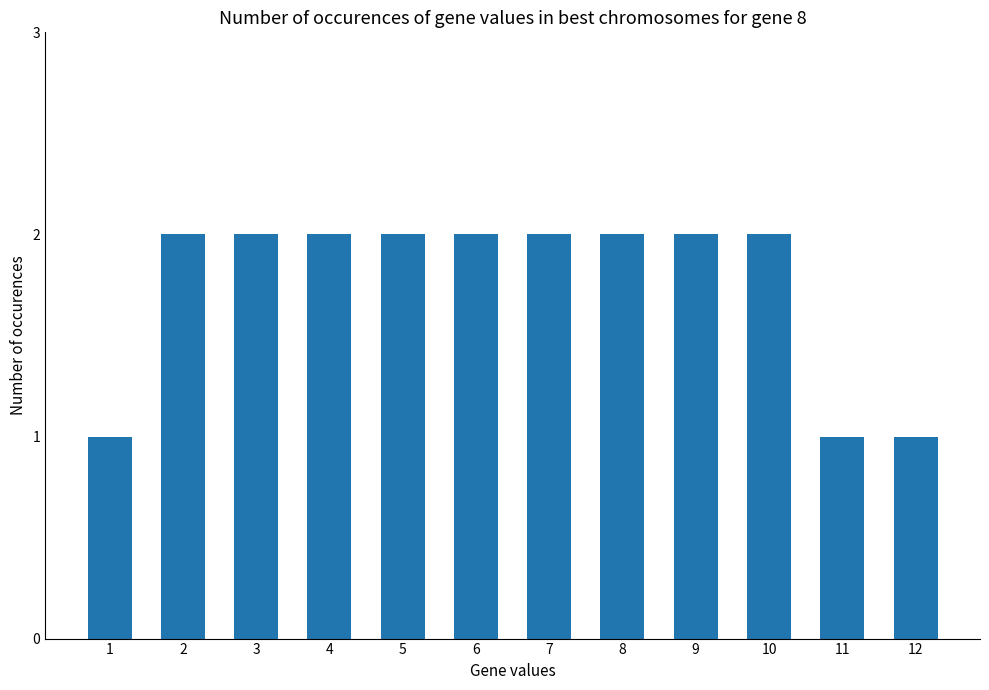

Are the bars grouped side by side (vs. stacked)?

No